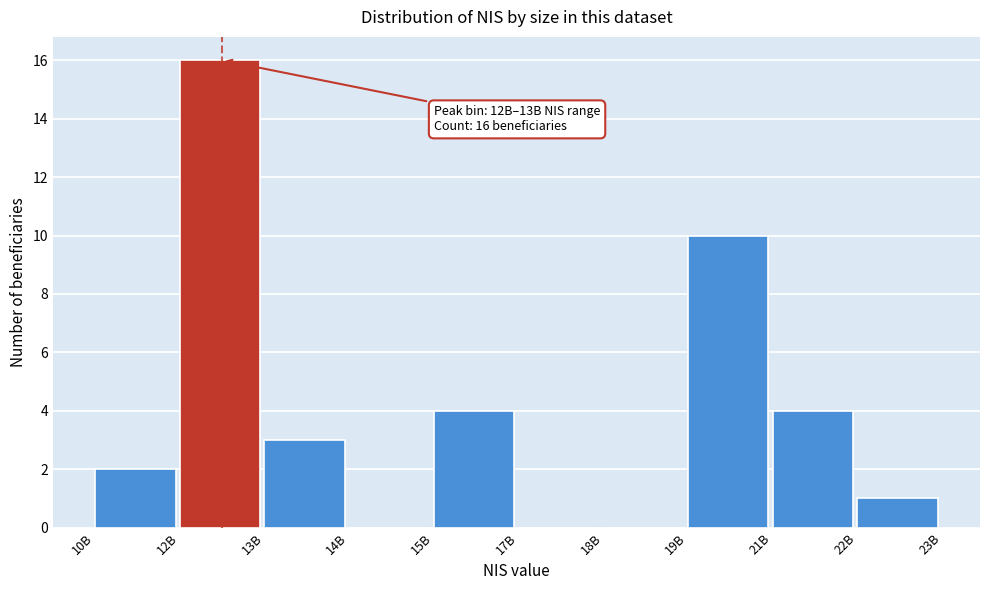

Reading left to right, extract all data points from this chart.

10B=2	12B=16	13B=3	14B=0	15B=4	17B=0	18B=0	19B=10	21B=4	22B=1